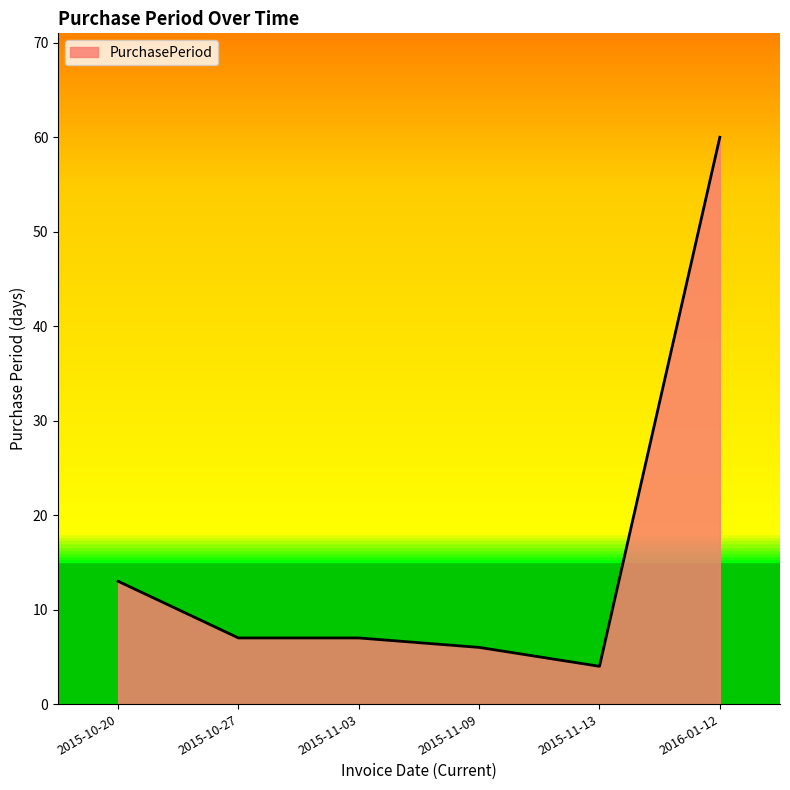

What is the minimum value shown in the chart?

4